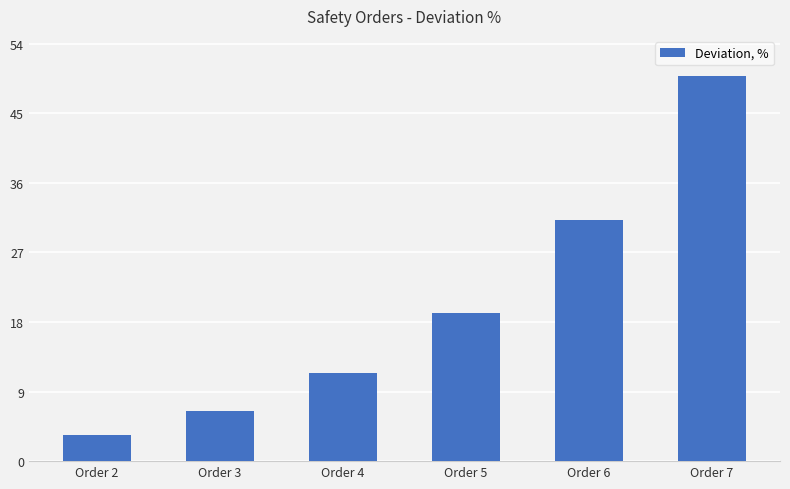

What is the value of the 3rd bar from the left?

11.4